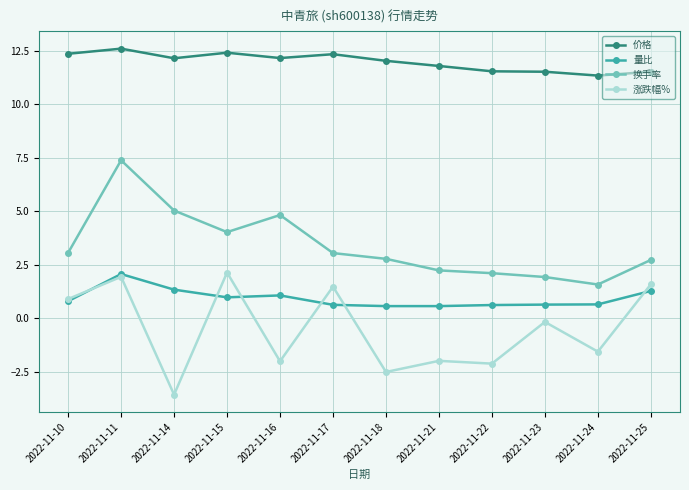

Is the value of 涨跌幅% at 2022-11-22 greater than the value of 量比 at 2022-11-23?

No